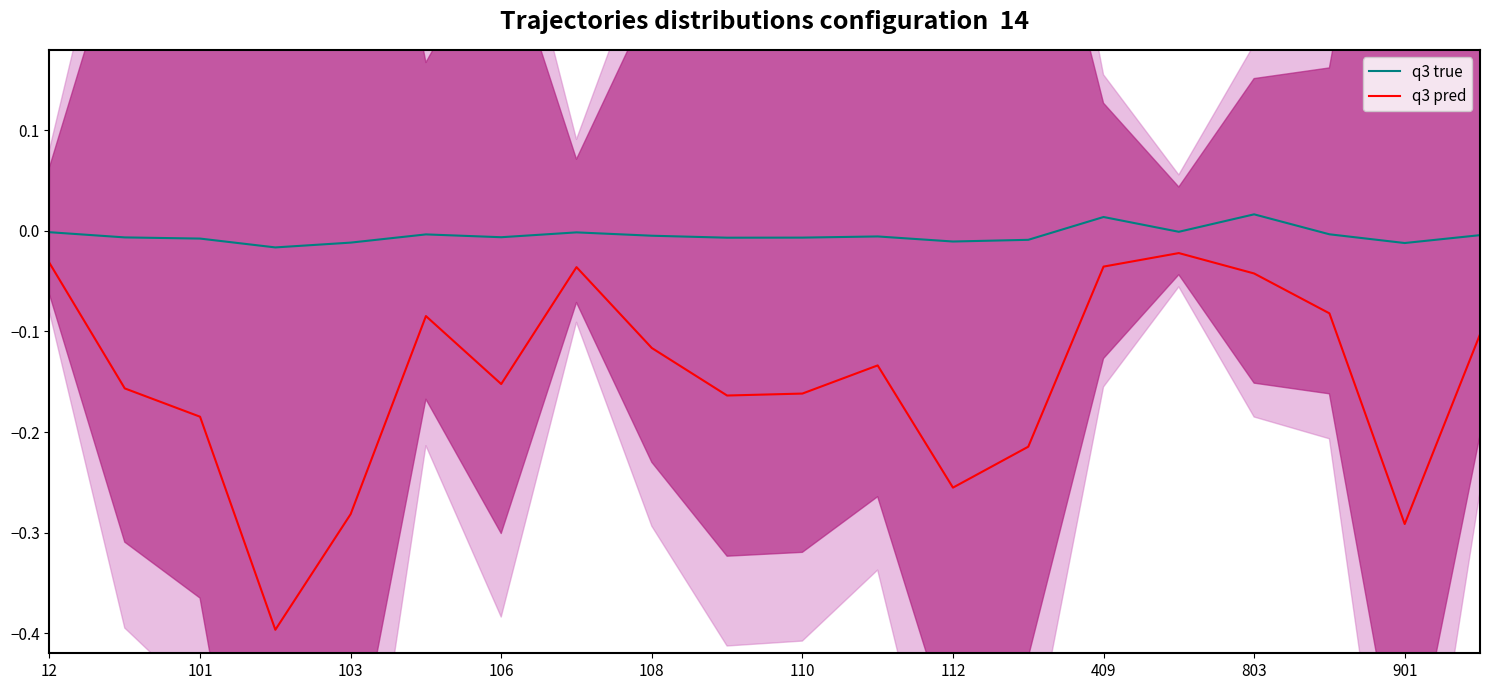

True or false: q3 pred and q3 true intersect in this chart.

False